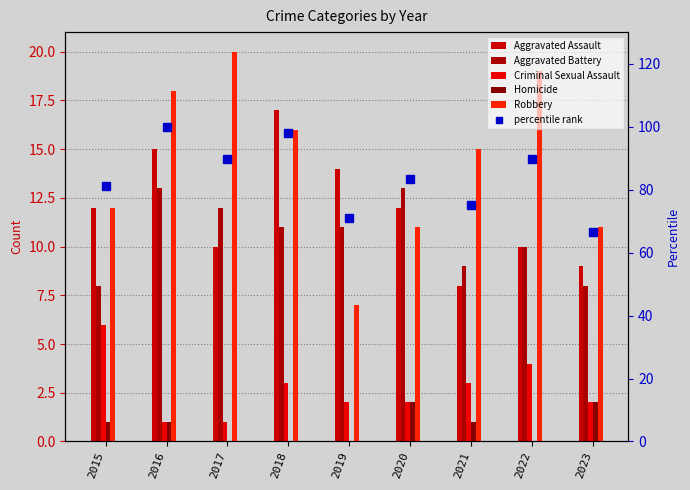

What is the sum of the Criminal Sexual Assault values at 2019 and 2023?

4